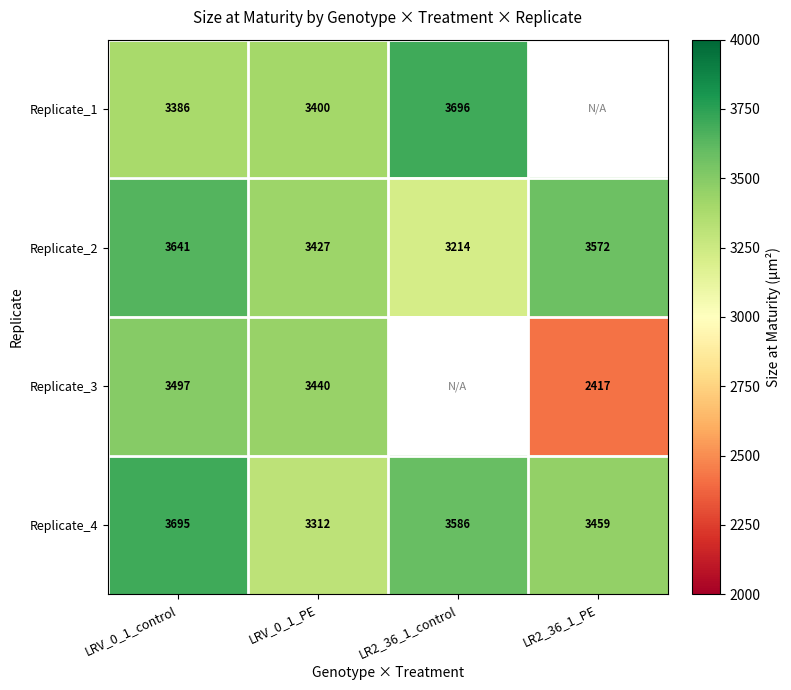

Which label corresponds to the smallest value in the chart?

LR2_36_1_PE